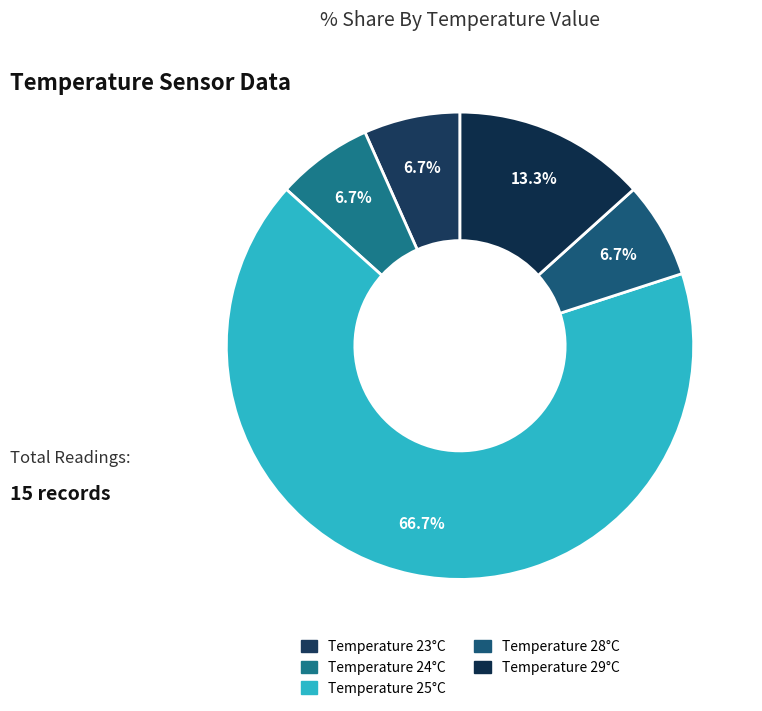

Count the number of slices in the pie.

5